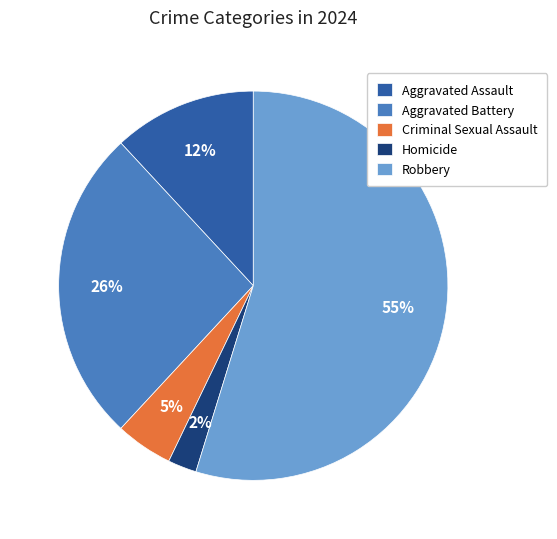

Is it true that Robbery is 40% of the pie?

False